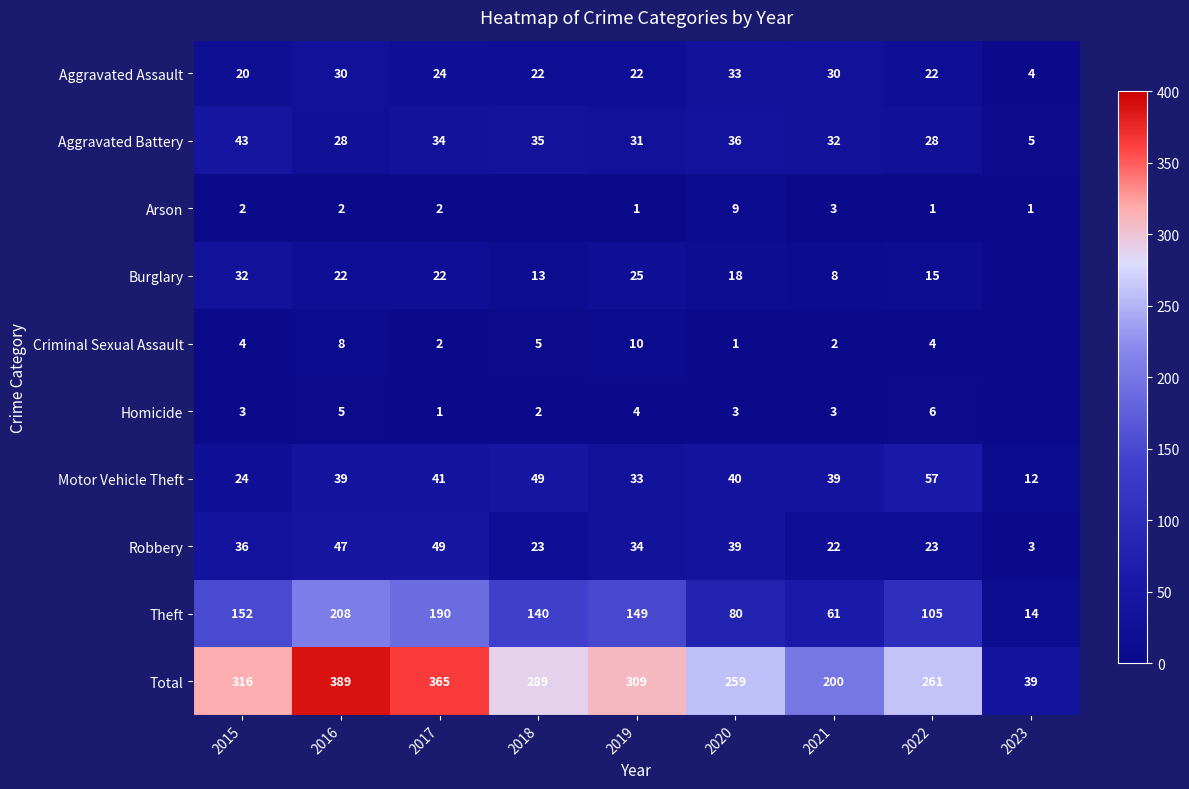

List the labels in order of Theft value, largest first.

2016, 2017, 2015, 2019, 2018, 2022, 2020, 2021, 2023